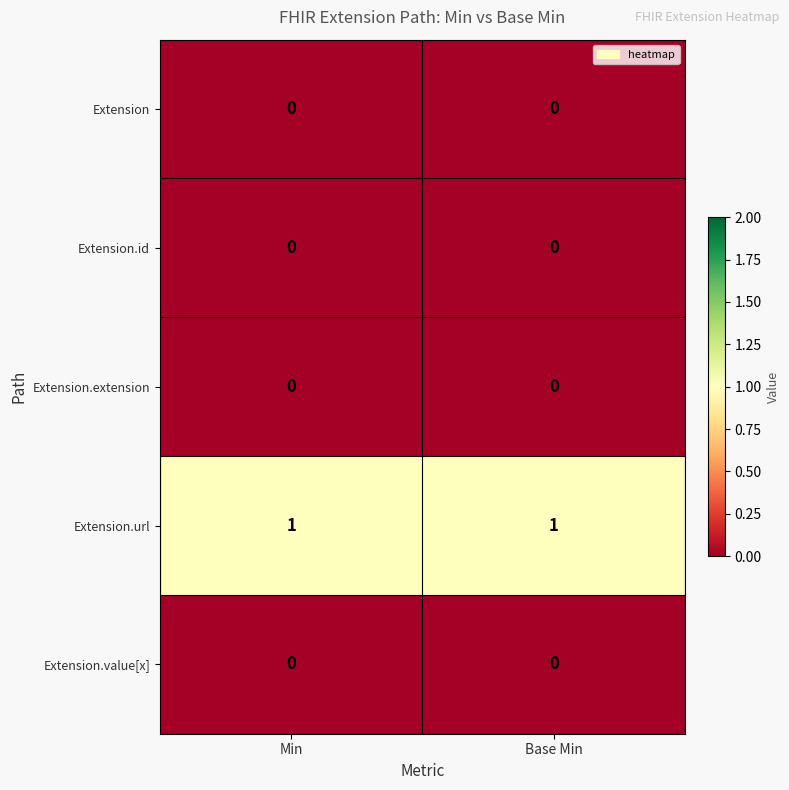

Which series has the largest total across all categories?

Extension.url